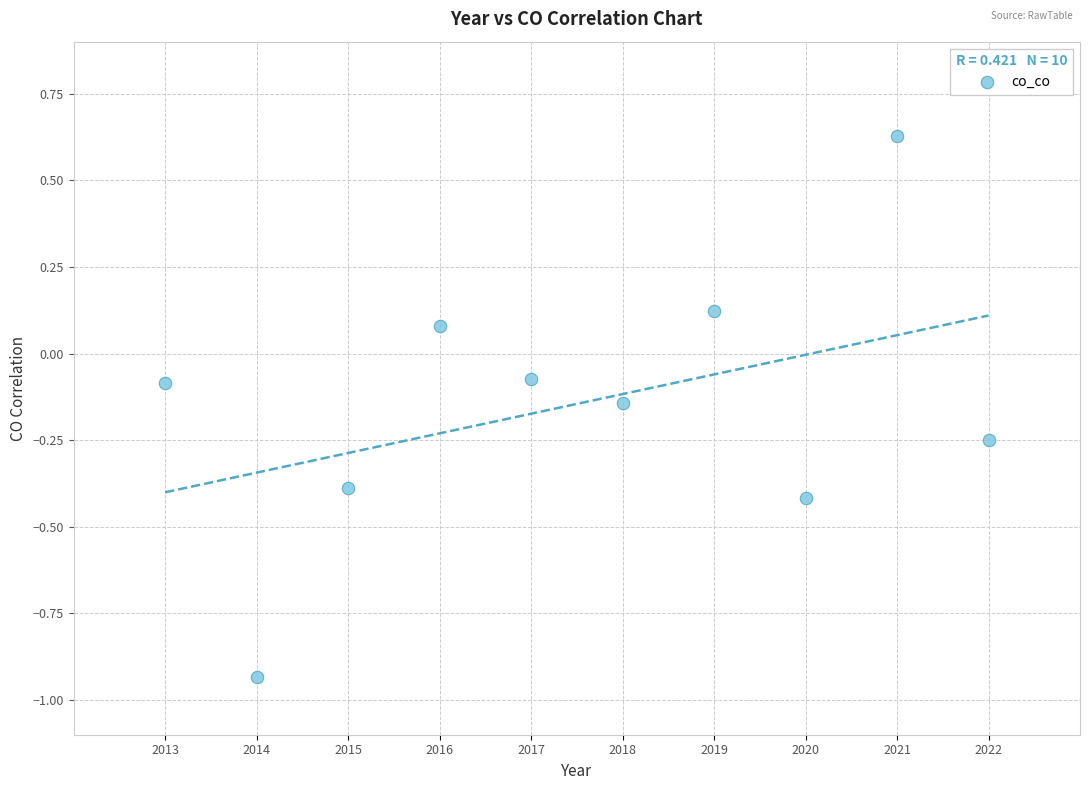

What is the range of X values (max minus min)?

9.0